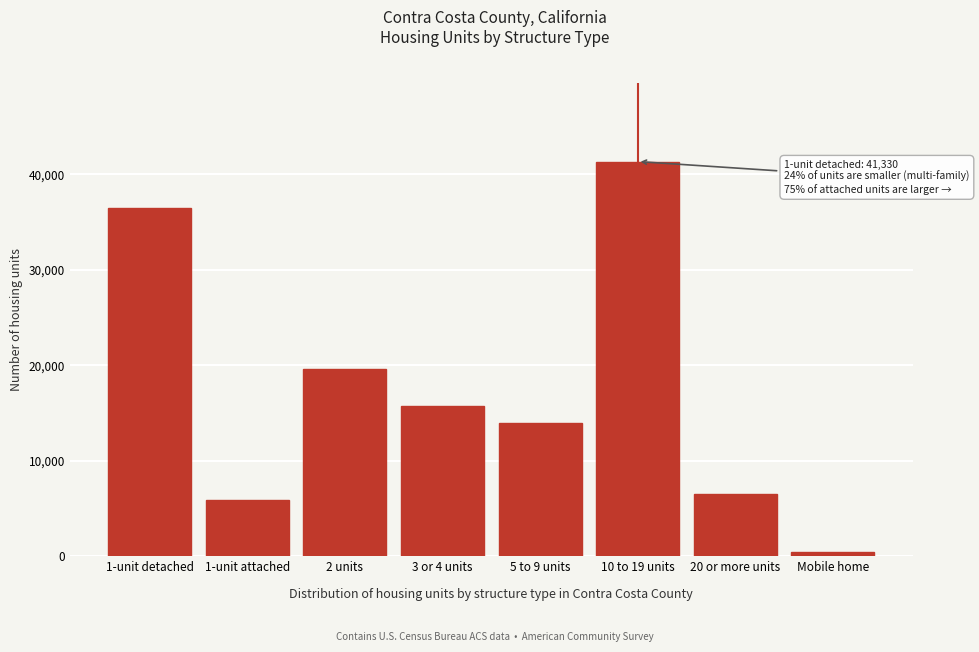

Reading right to left, extract all data points from this chart.

424	6474	41330	14002	15688	19592	5879	36417